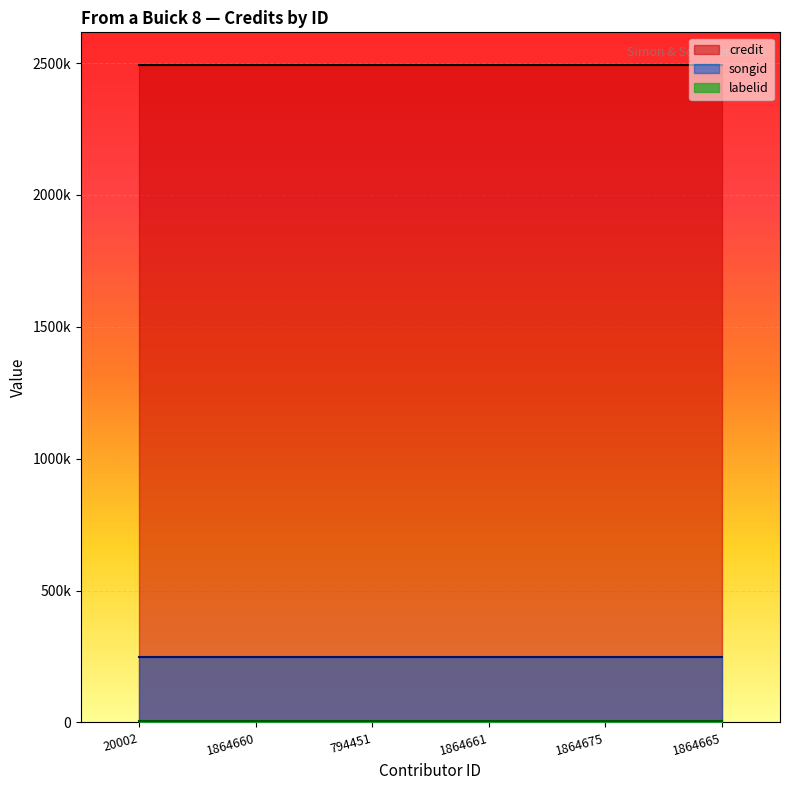

True or false: songid has more than 1 points higher than both neighbors.

False